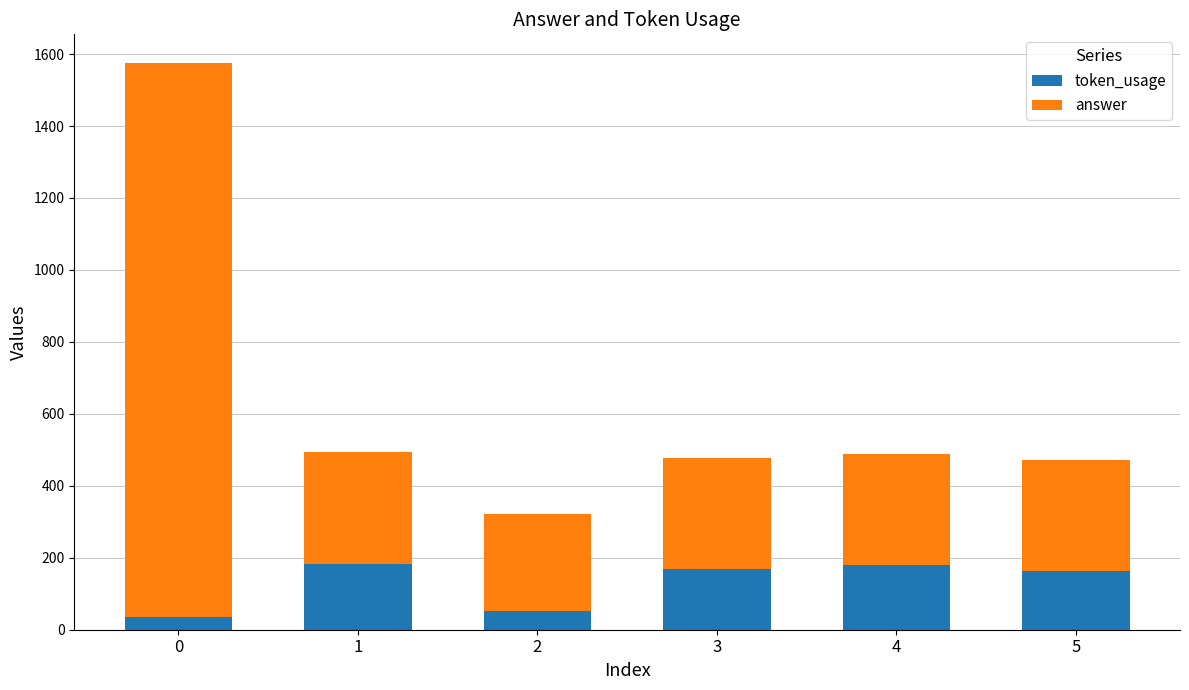

The value of token_usage at 0 is 36. True or false?

True